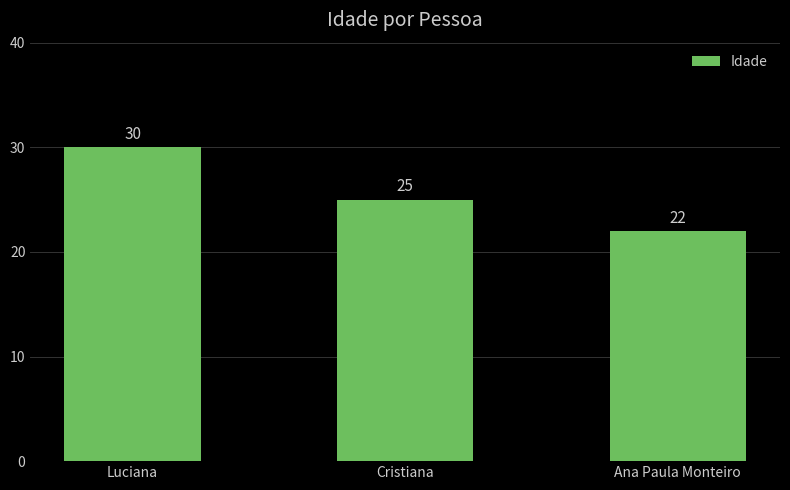

Where does the data first go above 25?

Luciana